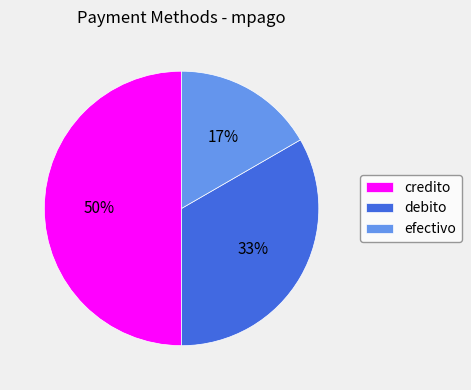

Between efectivo and credito, which is larger?

credito